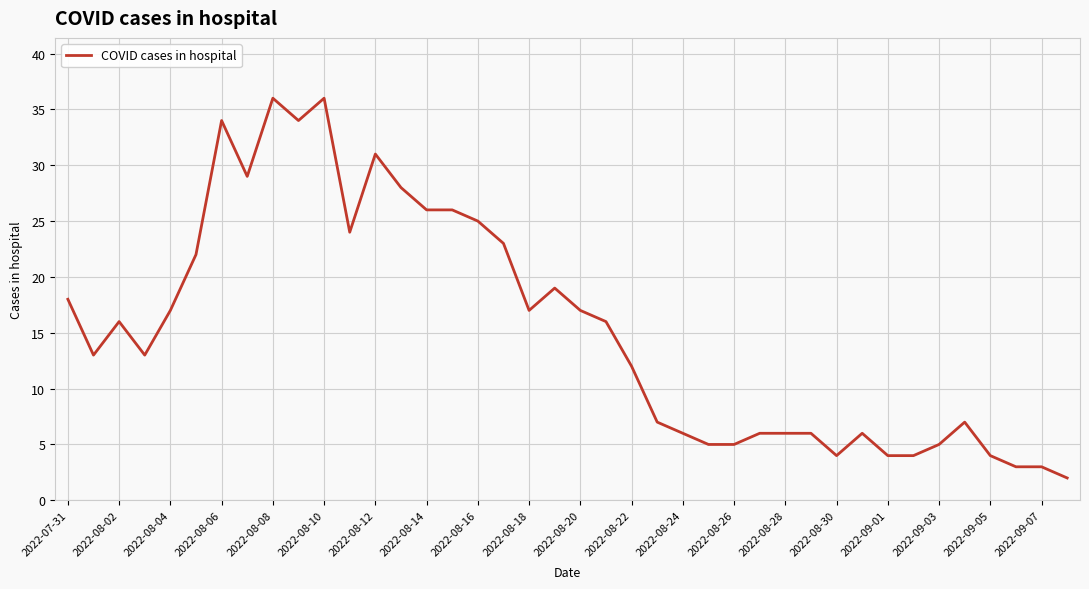

Reading left to right, list all the values displayed in this chart.

18	13	16	13	17	22	34	29	36	34	36	24	31	28	26	26	25	23	17	19	17	16	12	7	6	5	5	6	6	6	4	6	4	4	5	7	4	3	3	2